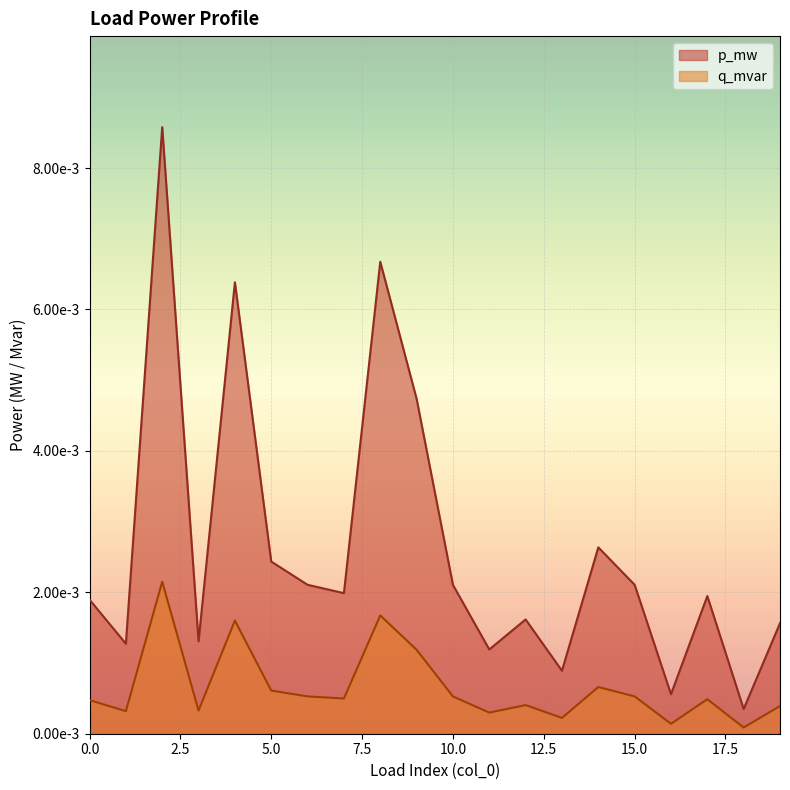

How many lines are shown in the chart?

2